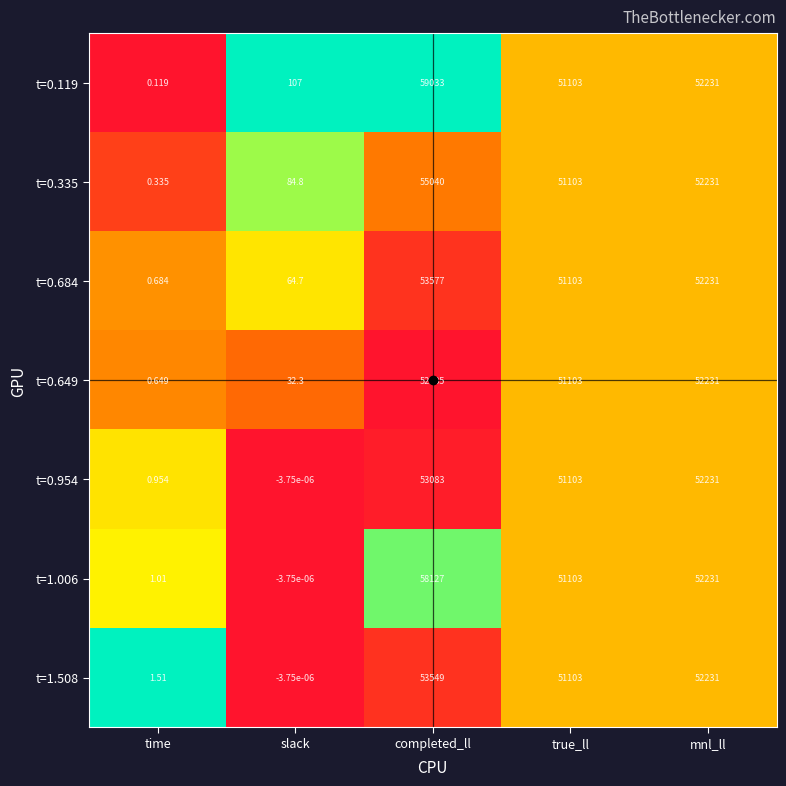

Where does the t=1.006 series first go above 51103?

completed_ll